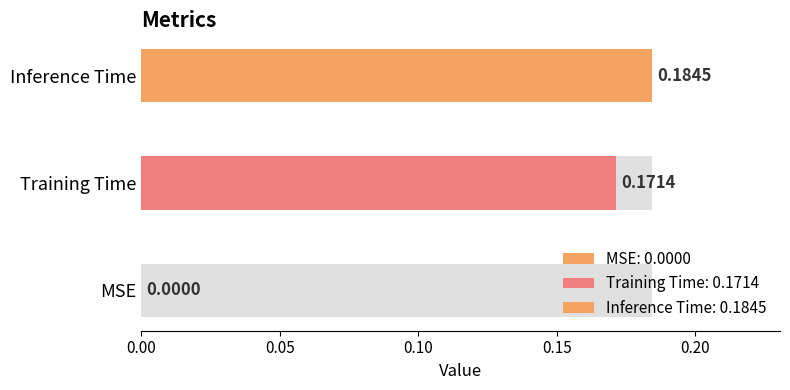

Is it true that the value at Training Time is 0.2?

True